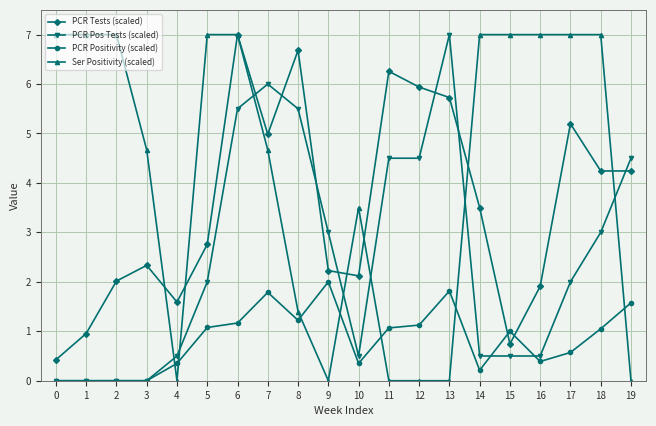

Which series has the largest total across all categories?

Ser Positivity (scaled)